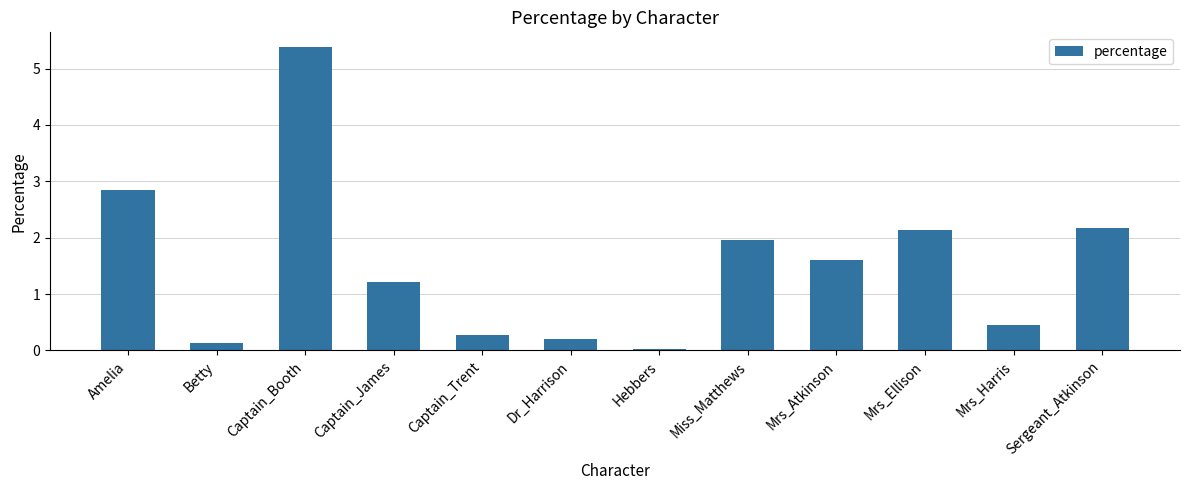

What is the change in value from Amelia to Mrs_Ellison?

-0.7